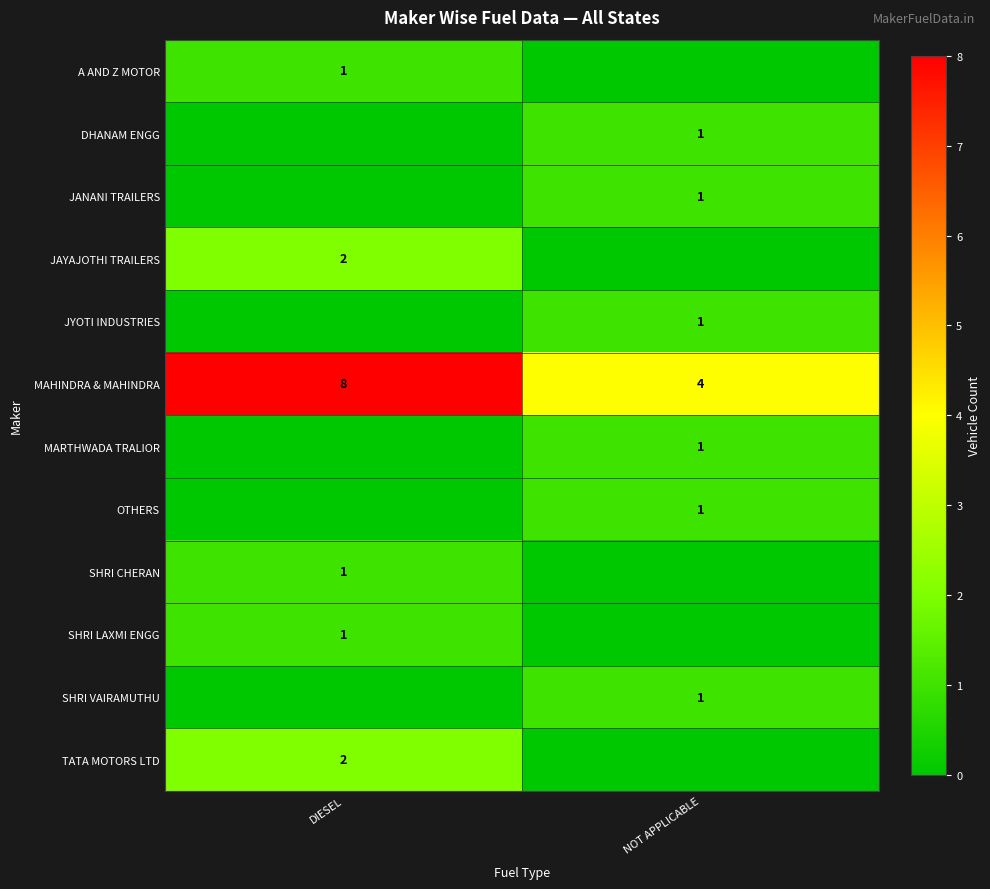

What is the sum of the MAHINDRA & MAHINDRA values at NOT APPLICABLE and DIESEL?

12